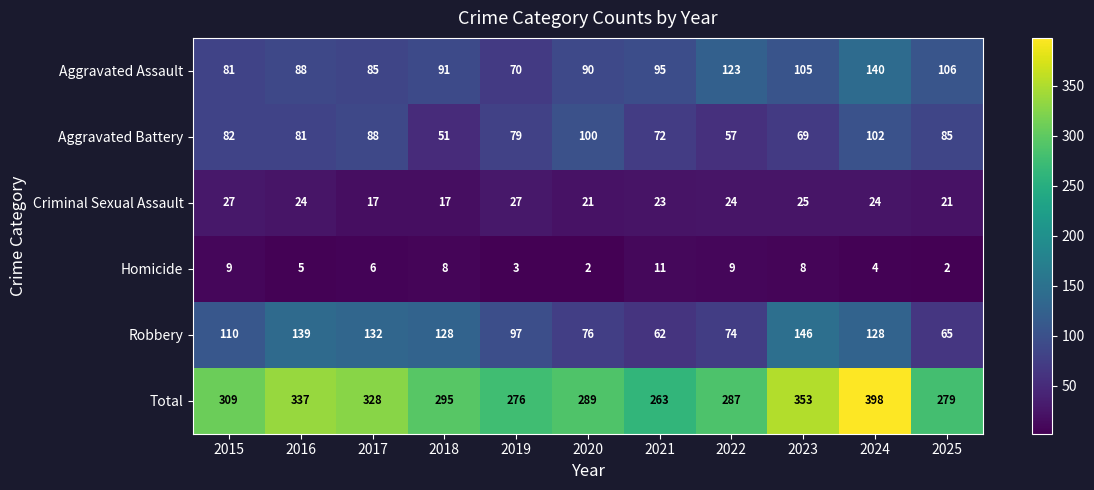

At which category is the sum across all series the highest?

2024